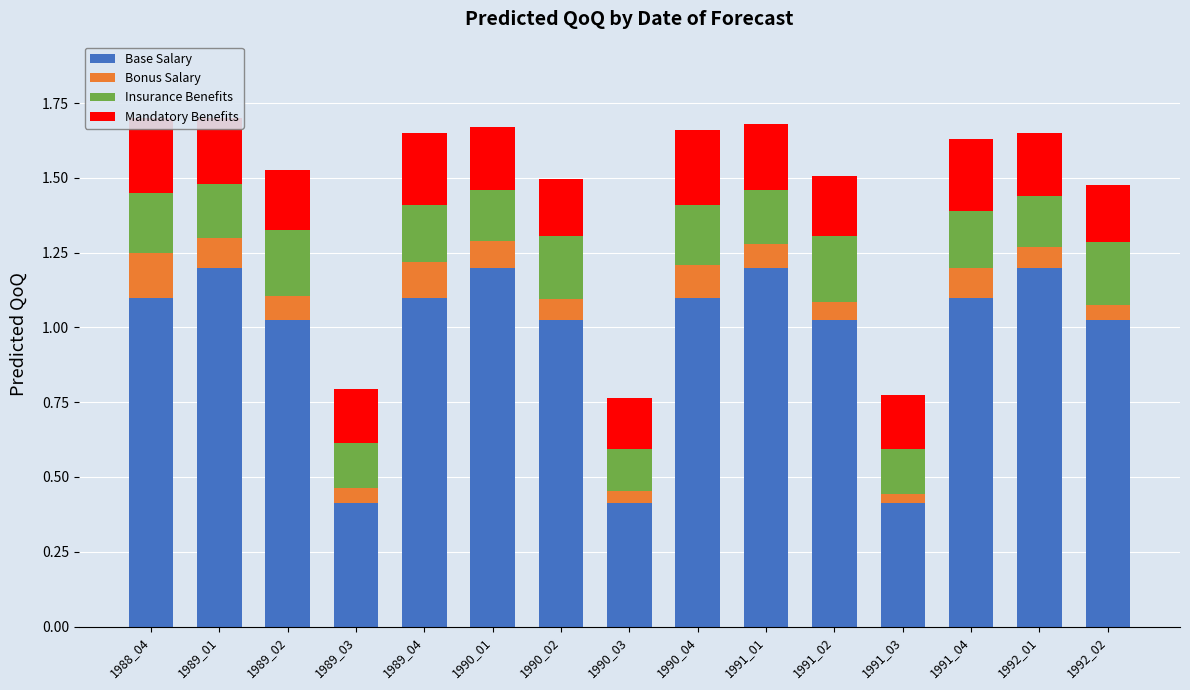

What is the minimum value for Insurance Benefits?

0.1